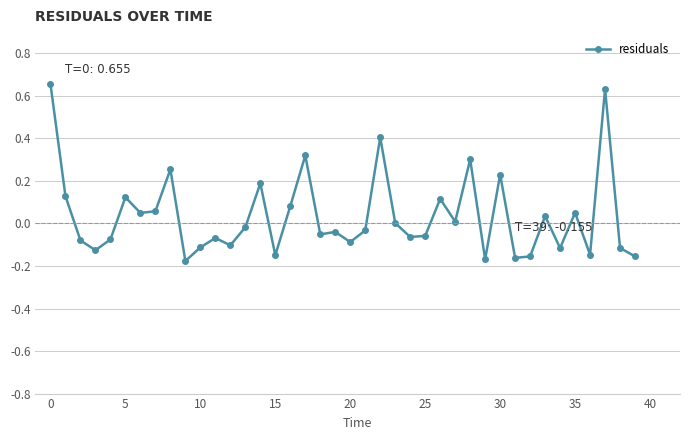

What is the sum of all values?

1.4